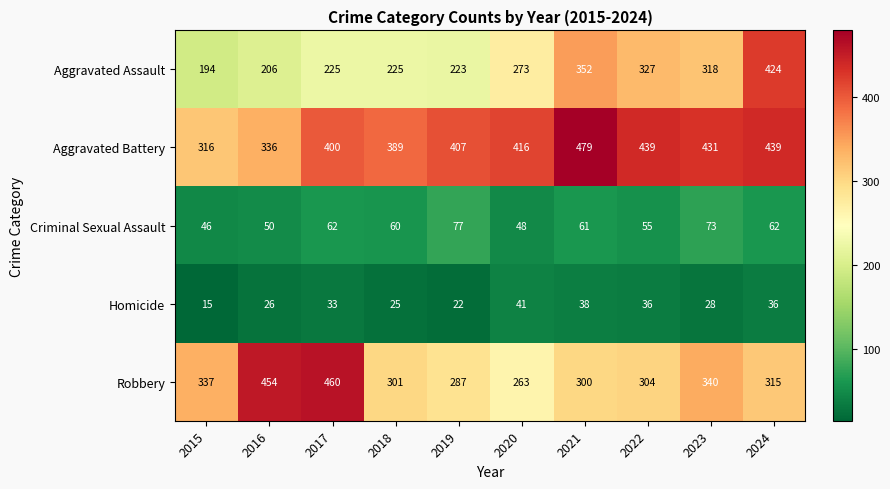

The Aggravated Battery series shows 416 at 2020. True or false?

True